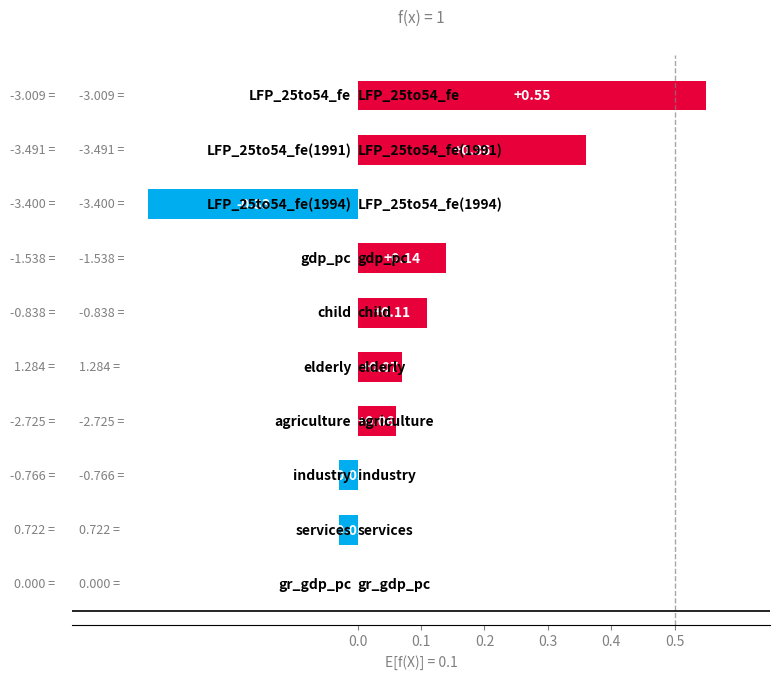

What is the sum of all values?

0.9